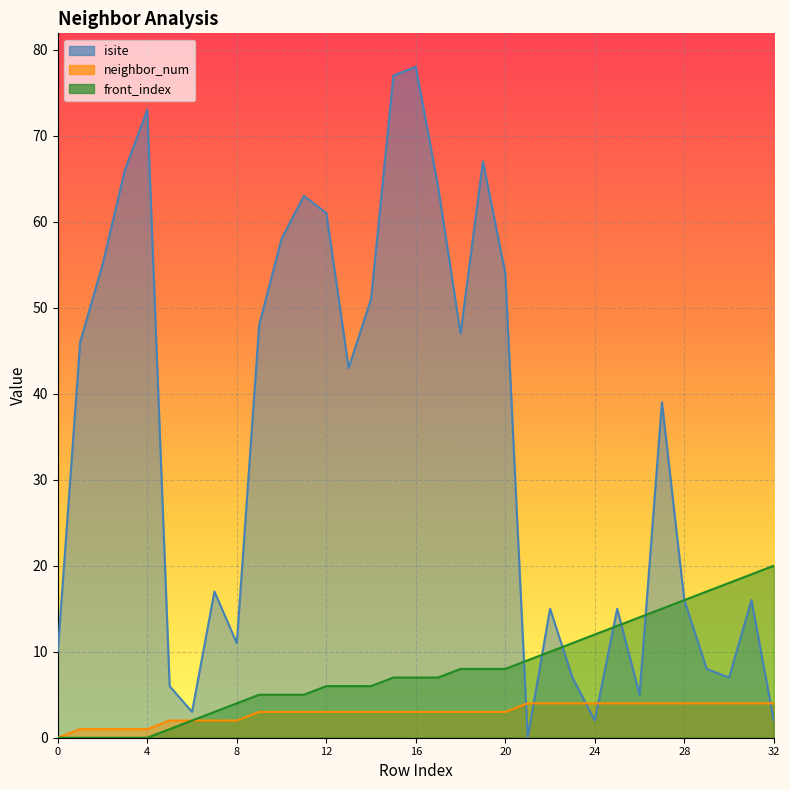

In isite, how many points are higher than both neighbors (excluding endpoints)?

9